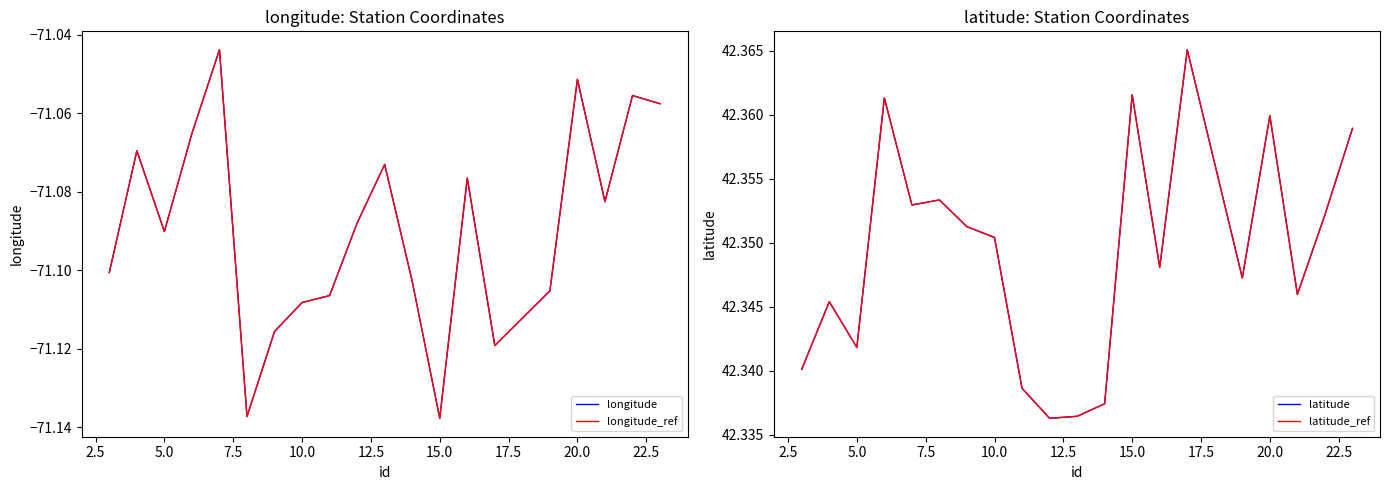

Between 12.5 and 15.0, which is larger?

15.0